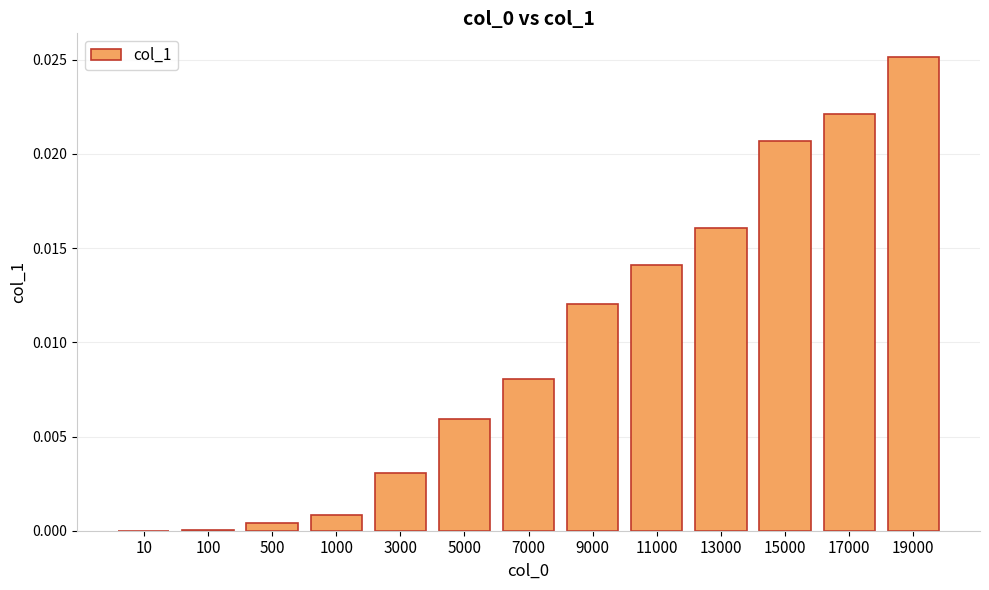

Are the bars grouped side by side (vs. stacked)?

No